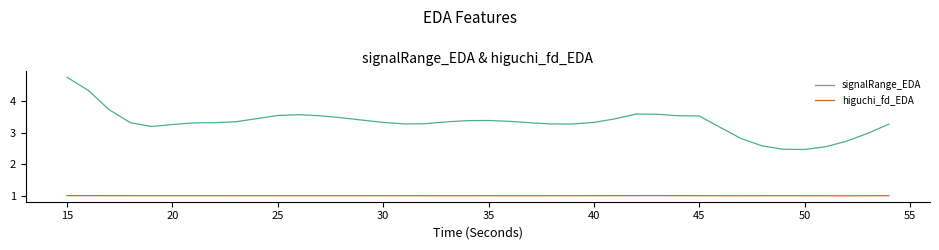

List the series in order of their peak value, lowest first.

higuchi_fd_EDA, signalRange_EDA